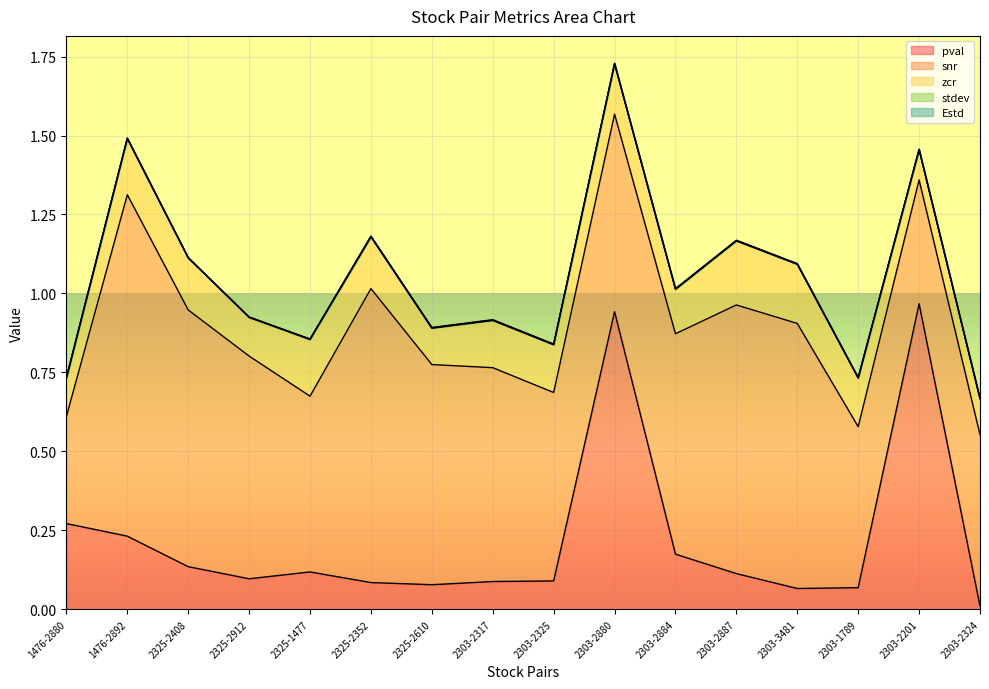

The snr series shows 0.4 at 2303-2325. True or false?

False